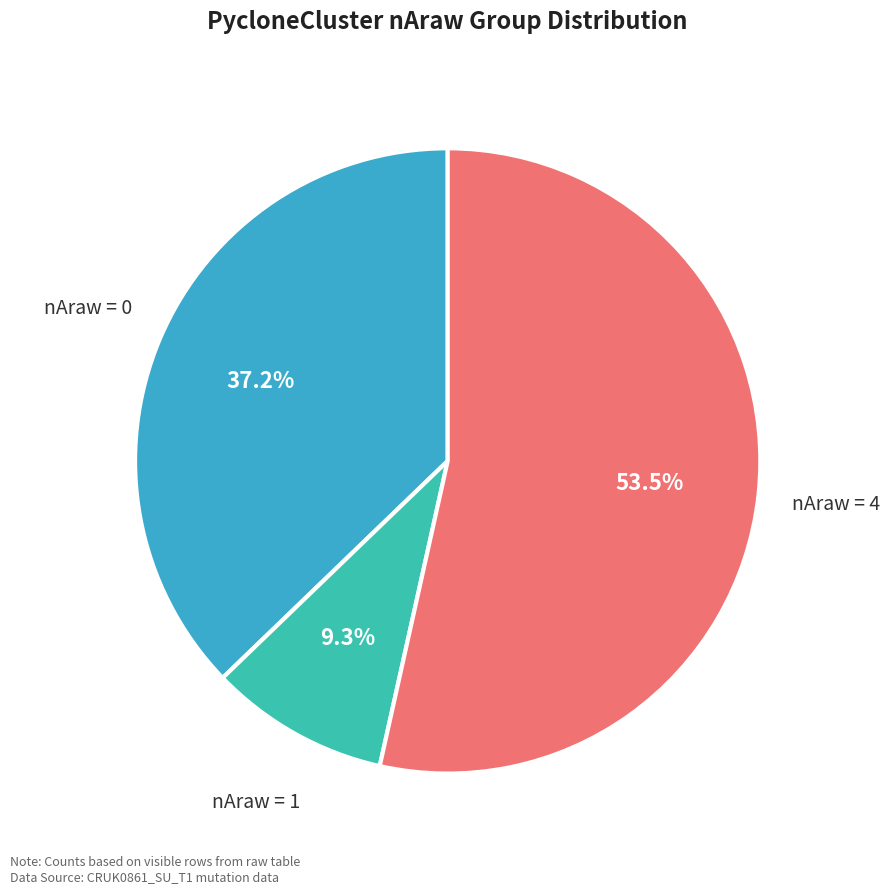

Which slice is the smallest?

nAraw = 1